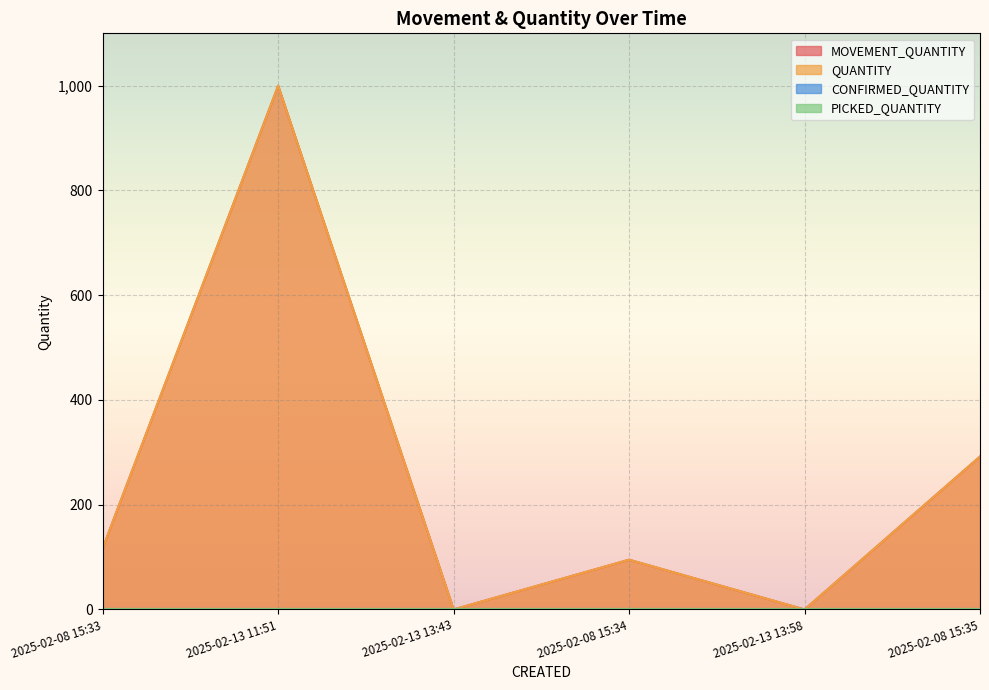

What is the highest value of the QUANTITY series?

1000